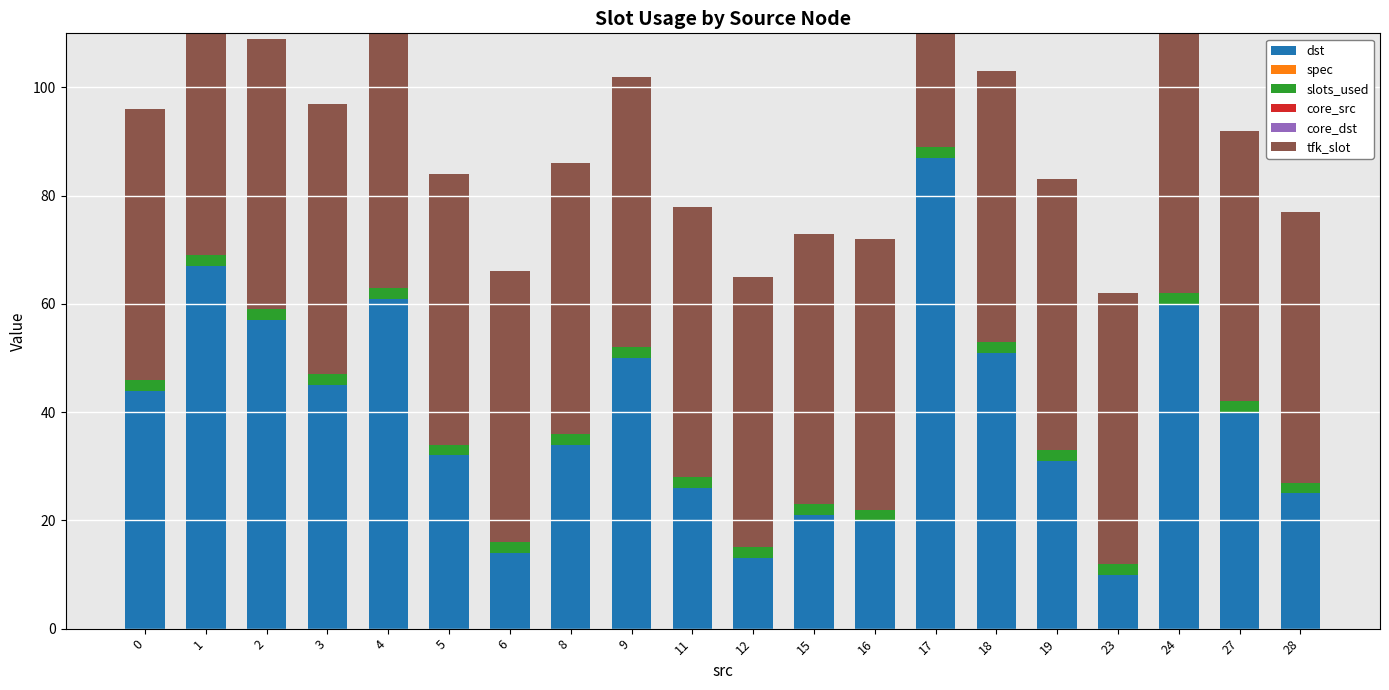

What is the total value across all series at 15?

73